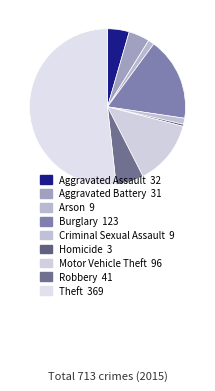

Combined, what portion of the pie is Criminal Sexual Assault and Motor Vehicle Theft?

14.7%